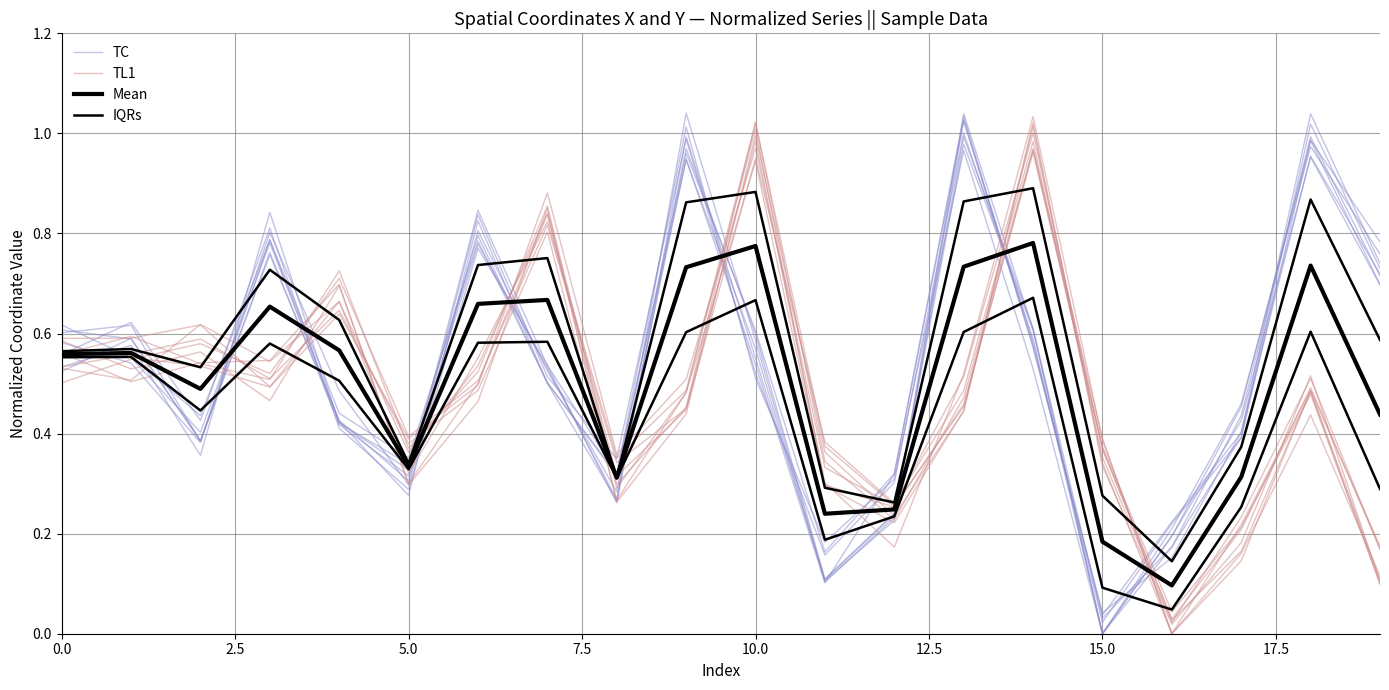

Does the chart have visible grid lines?

Yes